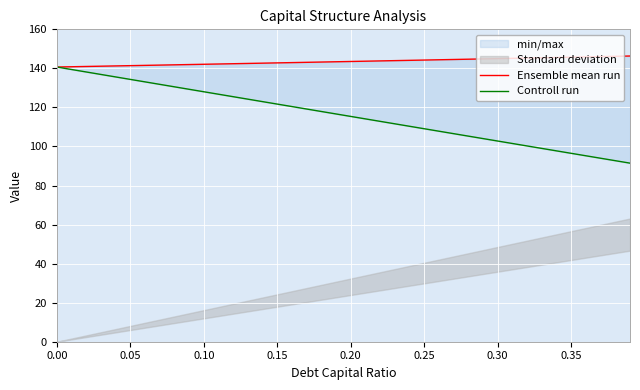

Reading right to left, extract all data points from this chart.

Ensemble mean run: 146.3	146.2	146.0	145.9	145.7	145.6	145.4	145.3	145.1	145.0	144.8	144.7	144.6	144.4	144.3	144.1	144.0	143.8	143.7	143.5	143.4	143.2	143.1	143.0	142.8	142.7	142.5	142.4	142.2	142.1	142.0	141.8	141.7	141.5	141.4	141.3	141.1	141.0	140.8	140.7
Controll run: 91.5	92.7	94.0	95.2	96.5	97.8	99.0	100.3	101.5	102.8	104.0	105.3	106.6	107.8	109.1	110.3	111.6	112.9	114.1	115.4	116.7	117.9	119.2	120.4	121.7	123.0	124.2	125.5	126.8	128.0	129.3	130.6	131.8	133.1	134.4	135.6	136.9	138.2	139.4	140.7